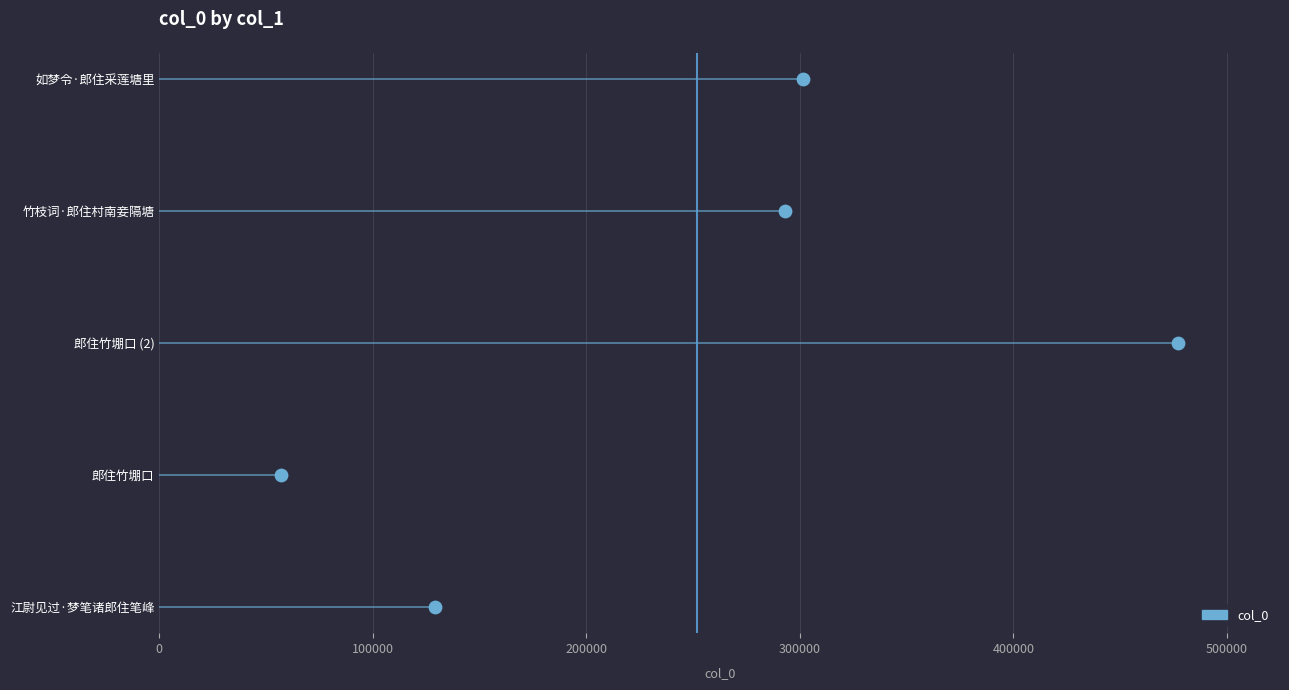

Between 100000 and 300000, which is larger?

300000